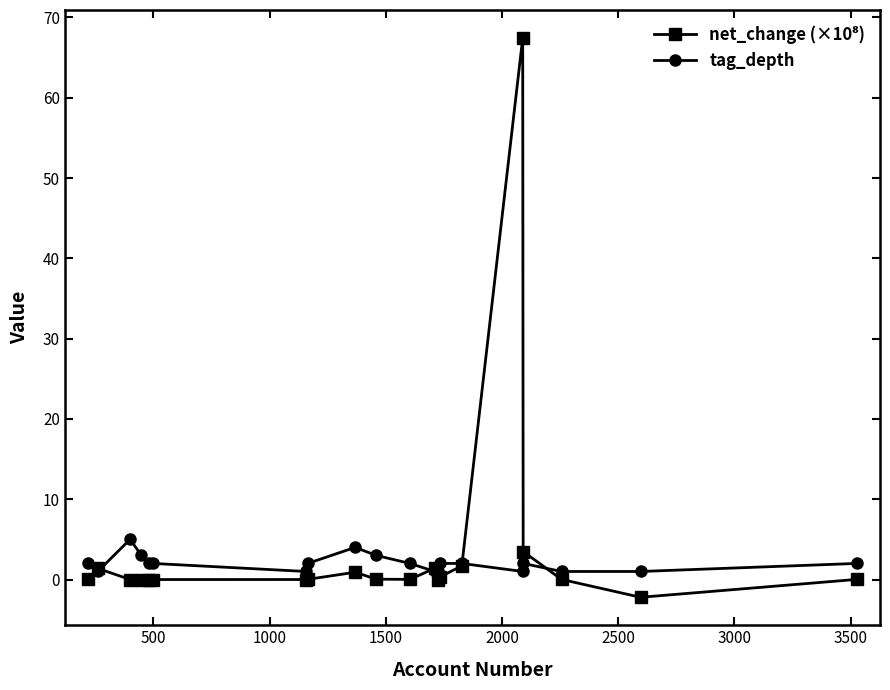

What is the smallest value displayed?

-2.2